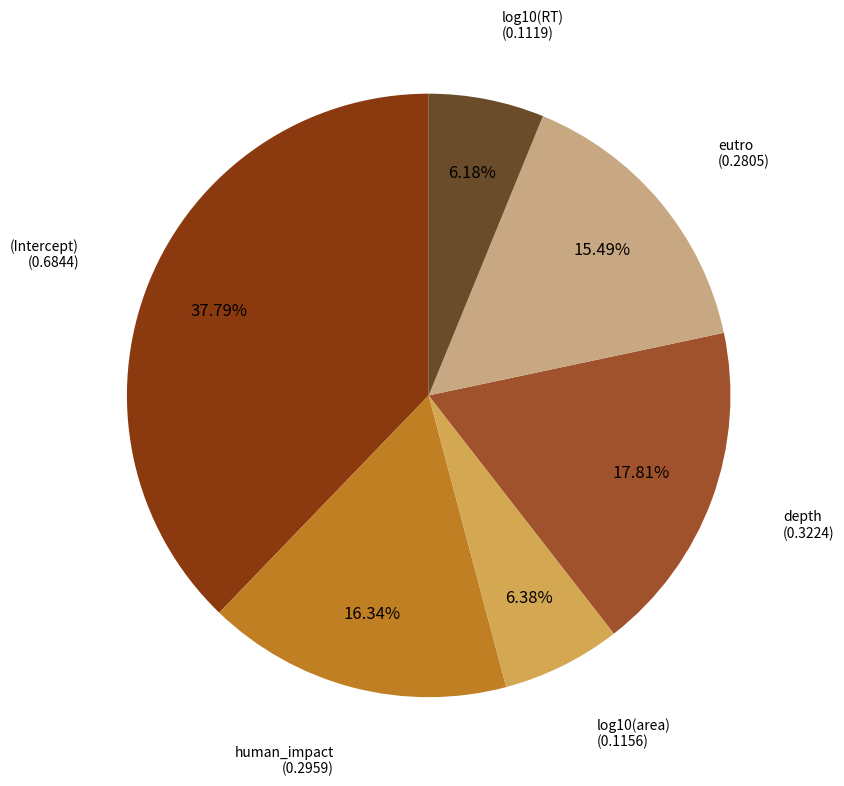

Is there a majority slice in this chart?

No